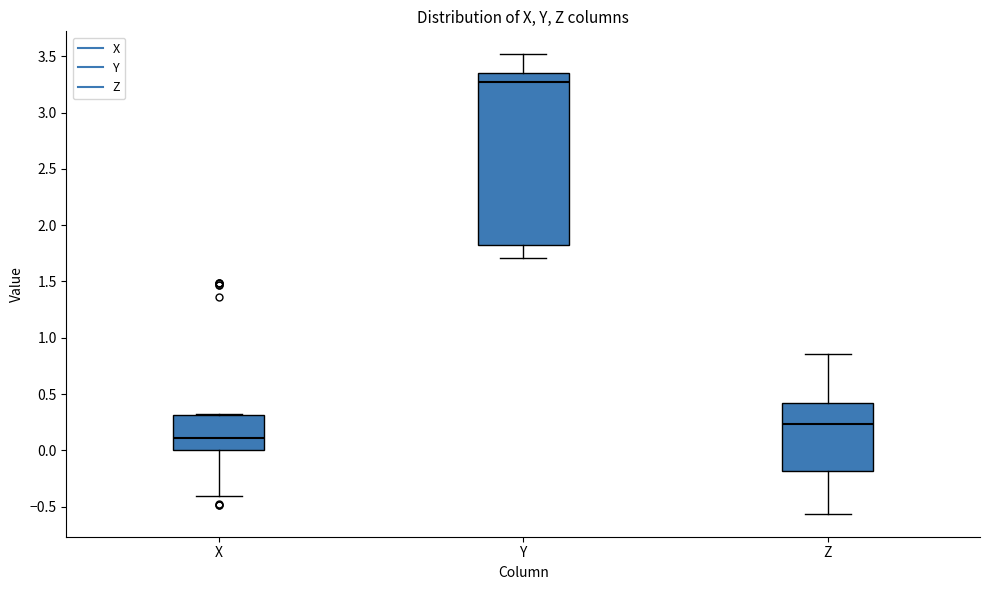

Reading left to right, read every box against the y-axis: the position of its median line, the range the box covers, and the ends of its whiskers. The values are not printed on the chart, so give them approximately, as read against the axis.

X: median 0.10, box 0.00 to 0.30, whiskers -0.40 to 0.30
Y: median 3.25, box 1.85 to 3.35, whiskers 1.70 to 3.50
Z: median 0.25, box -0.20 to 0.40, whiskers -0.55 to 0.85